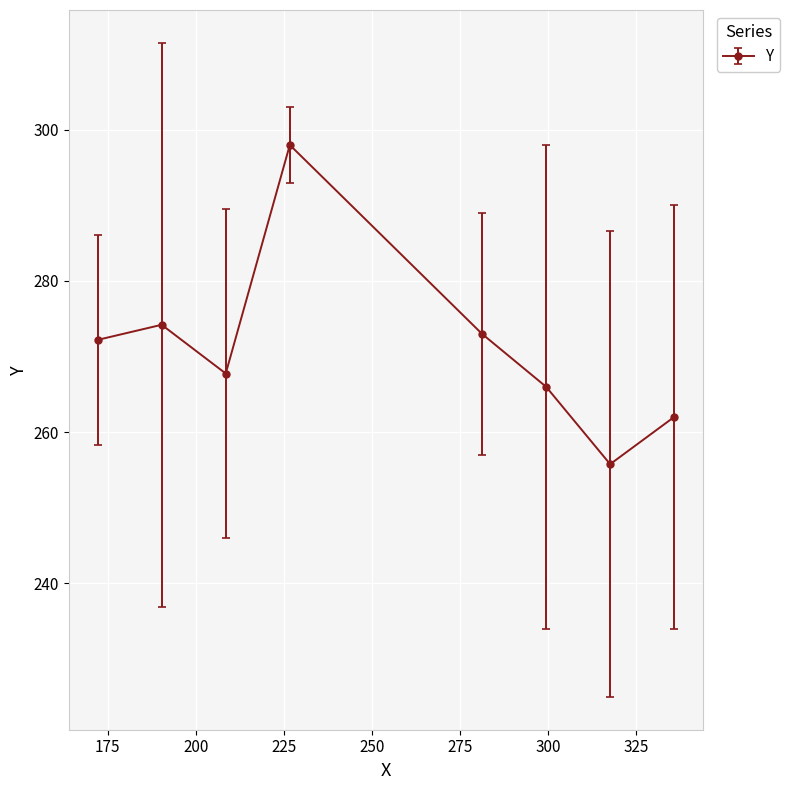

Reading left to right, extract all data points from this chart.

272.2	274.2	267.8	298.0	273.0	266.0	255.8	262.0